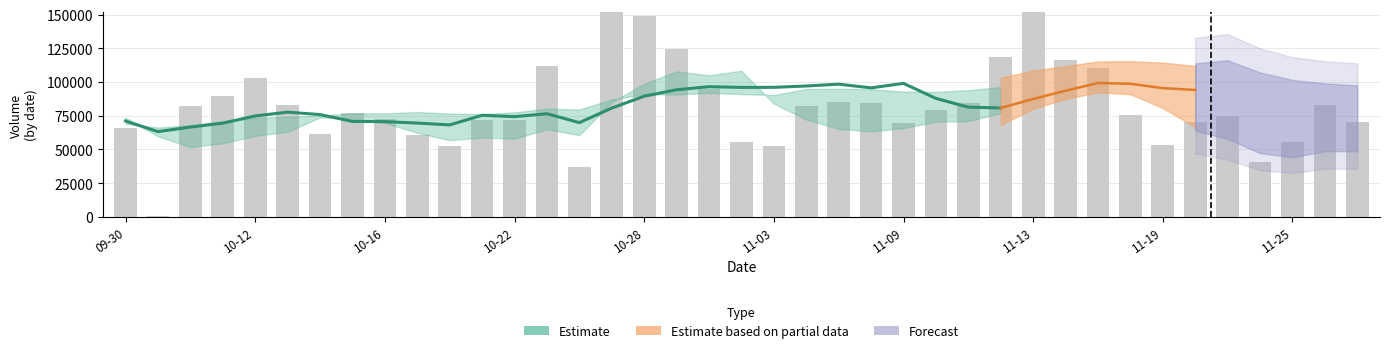

What is the sum of the values at 30 and 21?

192328.8